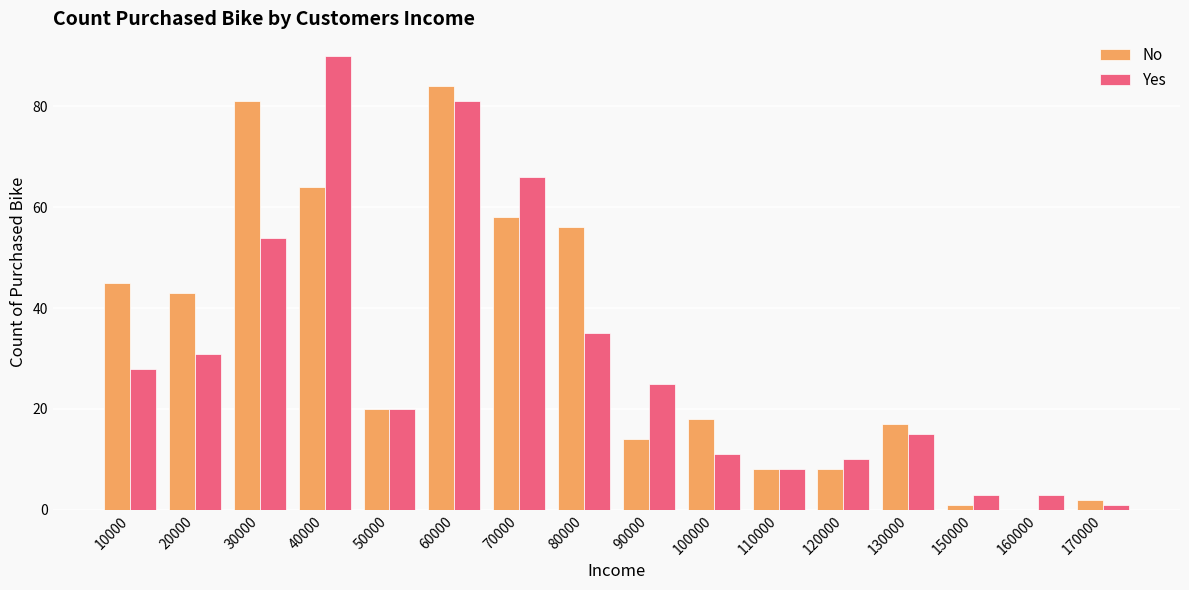

How many data points does each series have?

16